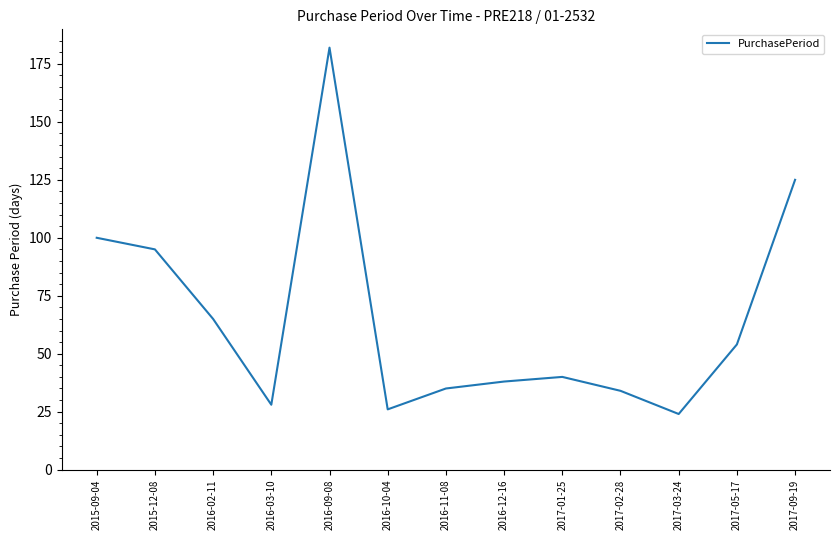

How many interior local valleys (lower than both neighbors) does the data have?

3